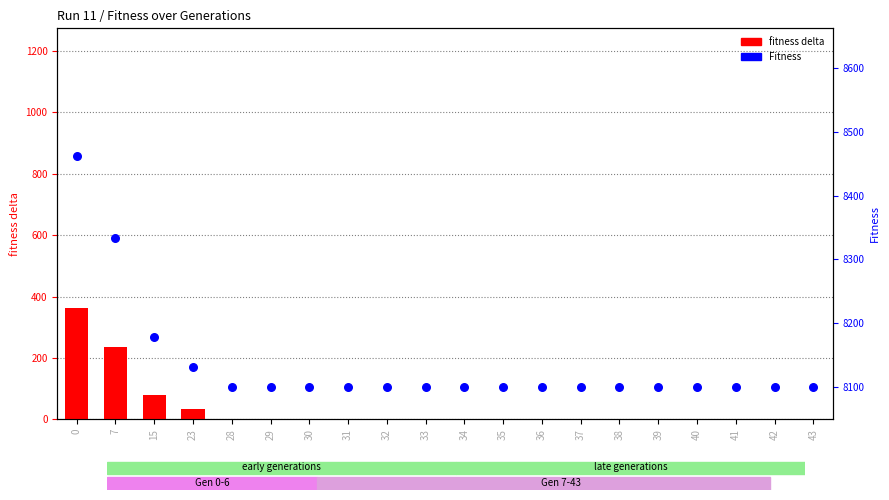

What is the total value across all series at 33?

8099